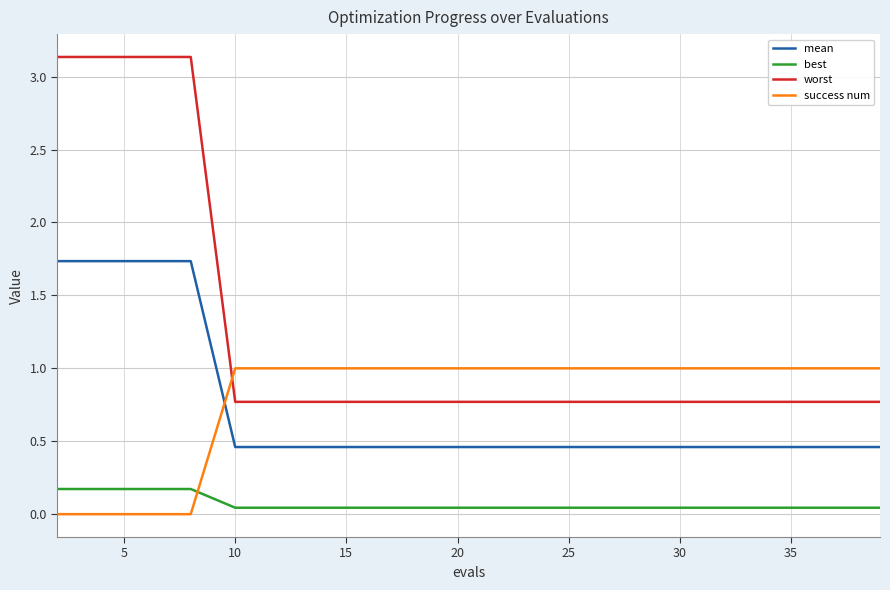

Rank the series by their maximum value, from lowest to highest.

best, success num, mean, worst